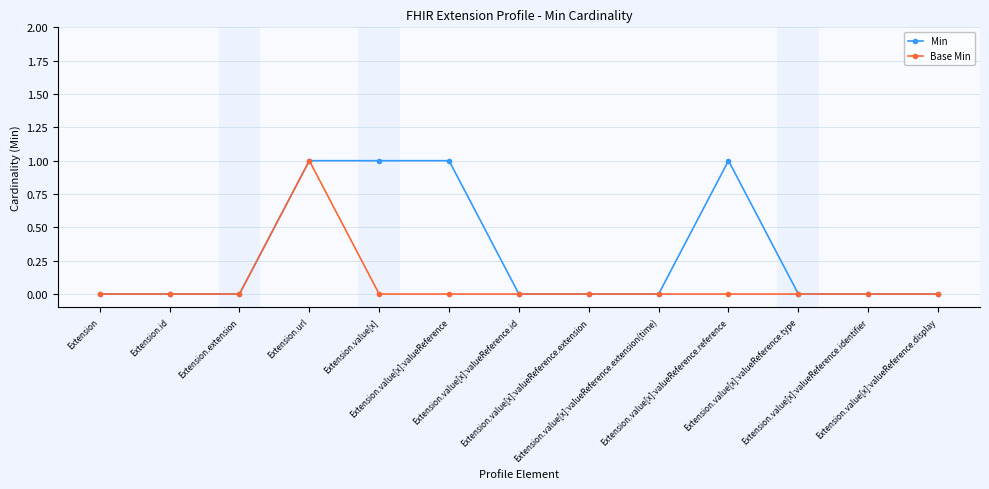

What is the total value across all series at Extension.value[x]?

1